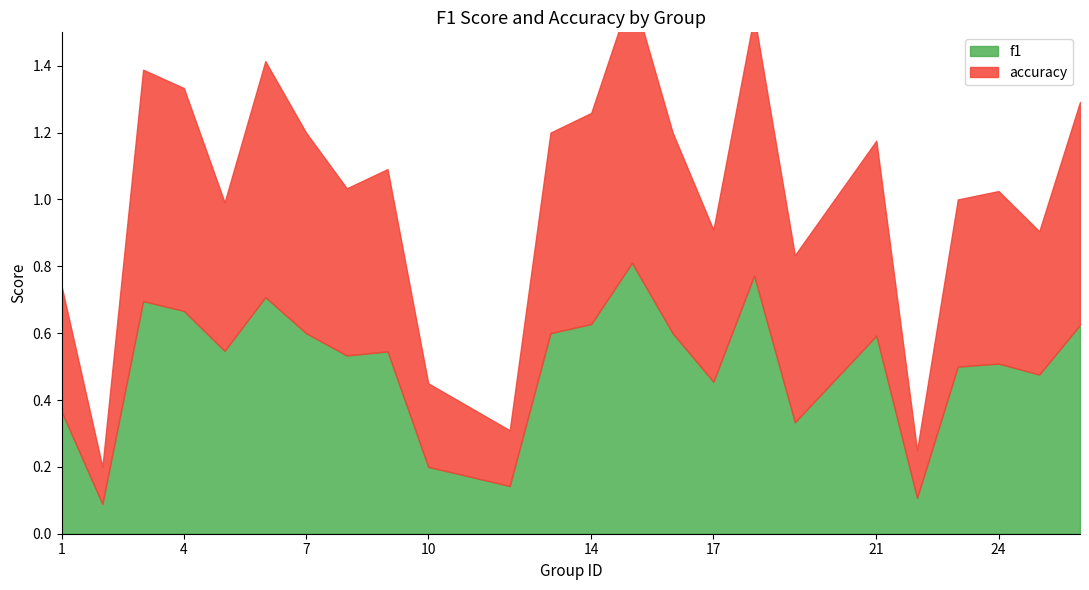

At which category does accuracy reach its first local peak?

3